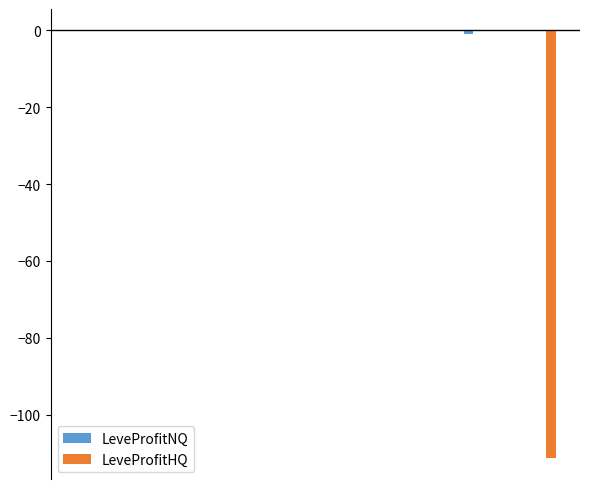

What is the sum of all LeveProfitHQ values?

-112.2